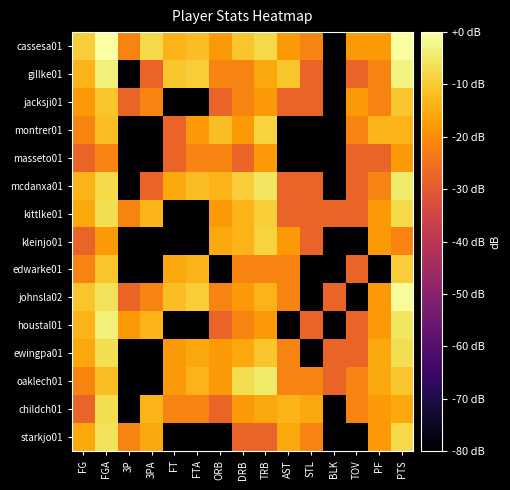

How many series are shown in this chart?

15